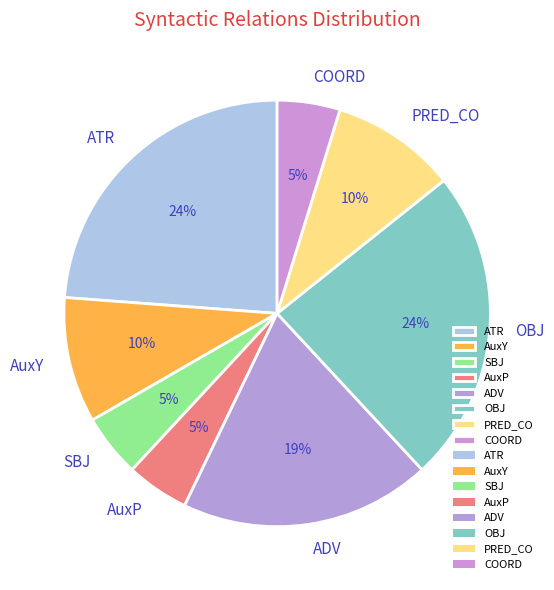

To the nearest percent, what is the average slice percentage?

12%